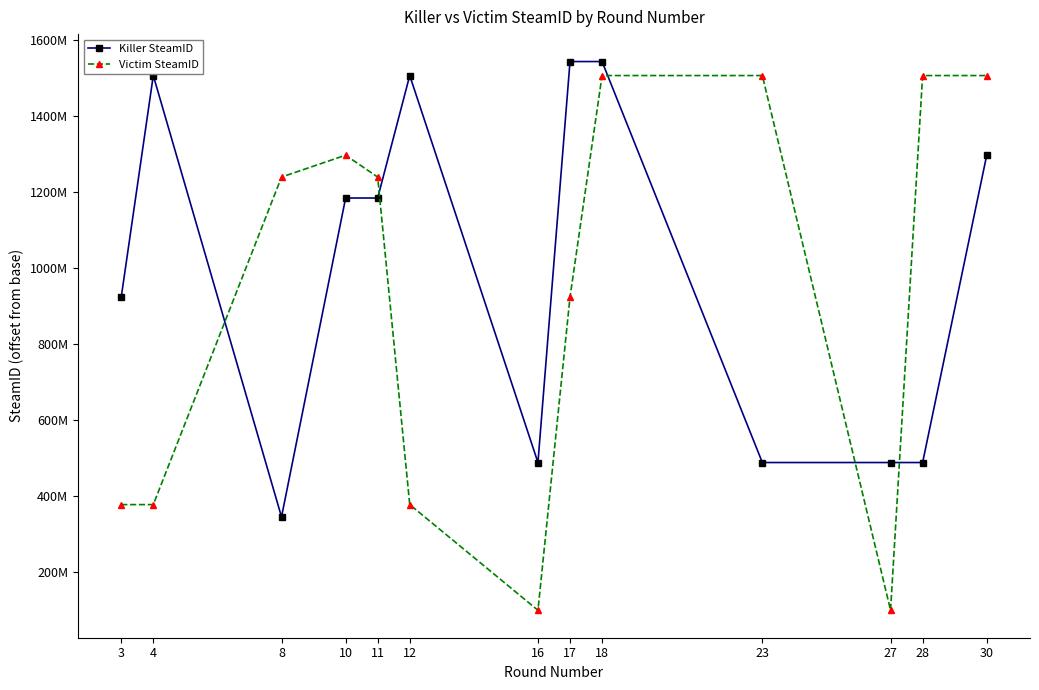

Is this an area chart (filled region under the line)?

No